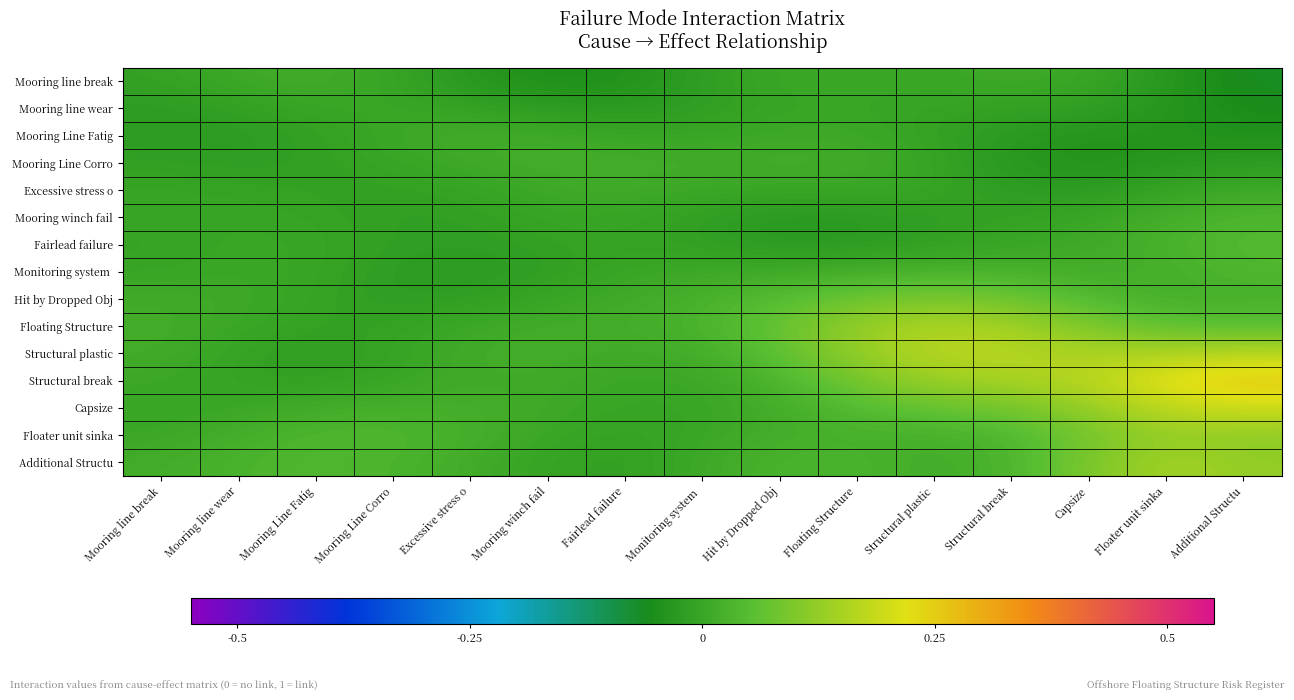

Which series has the largest total across all categories?

Structural break